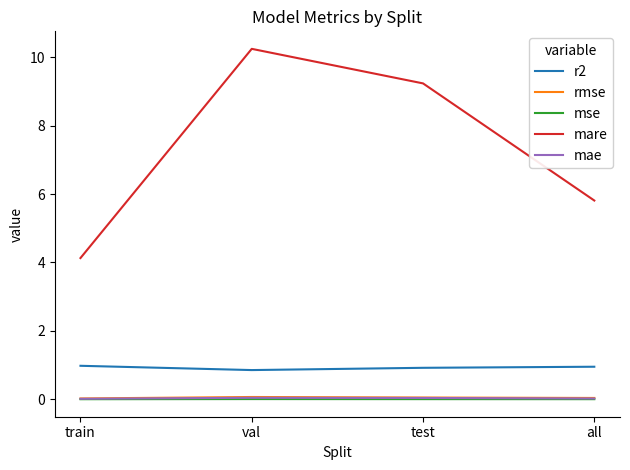

Is the value of r2 at all greater than the value of mse at test?

Yes